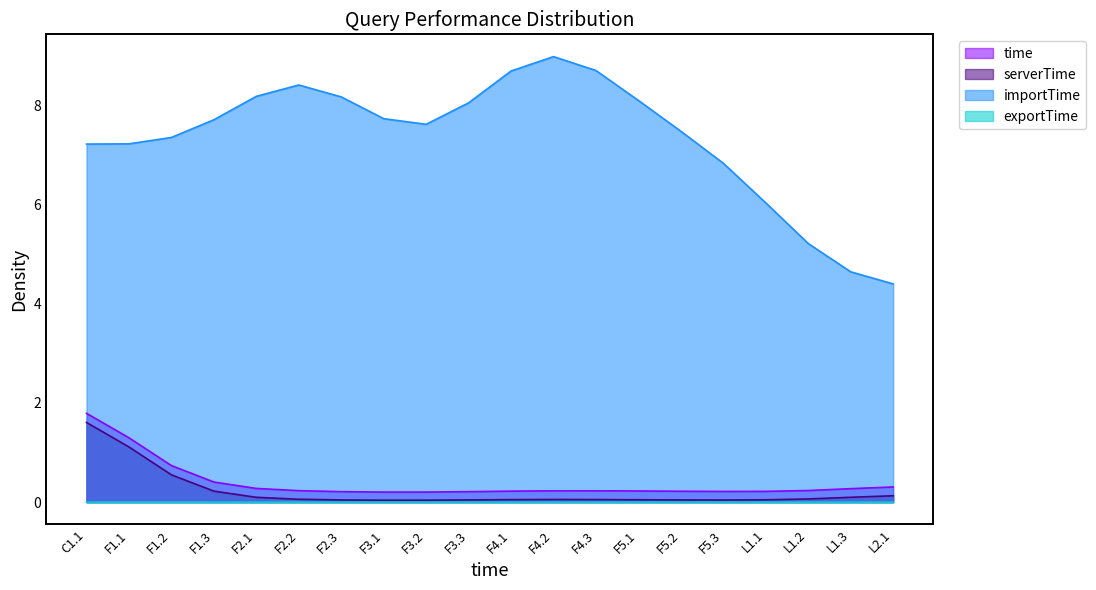

True or false: serverTime and time intersect in this chart.

False